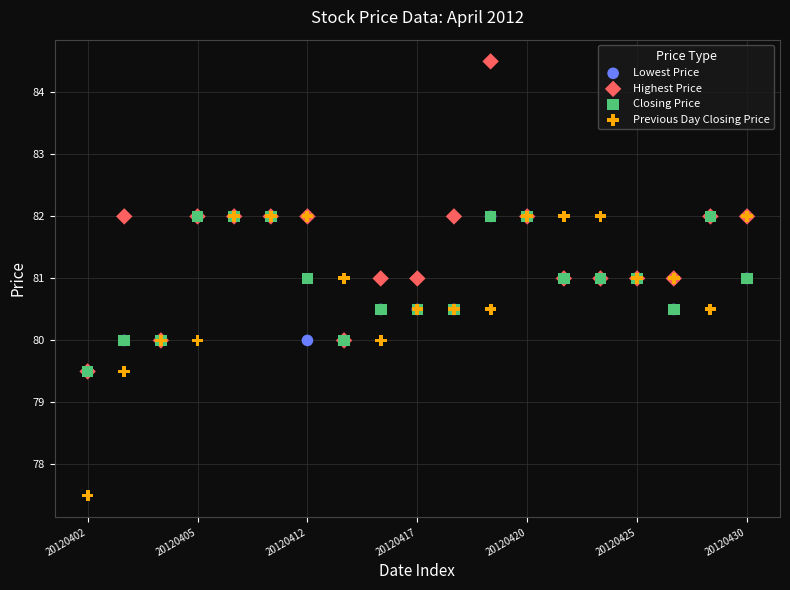

What are all the series names shown in the legend?

Lowest Price, Highest Price, Closing Price, Previous Day Closing Price